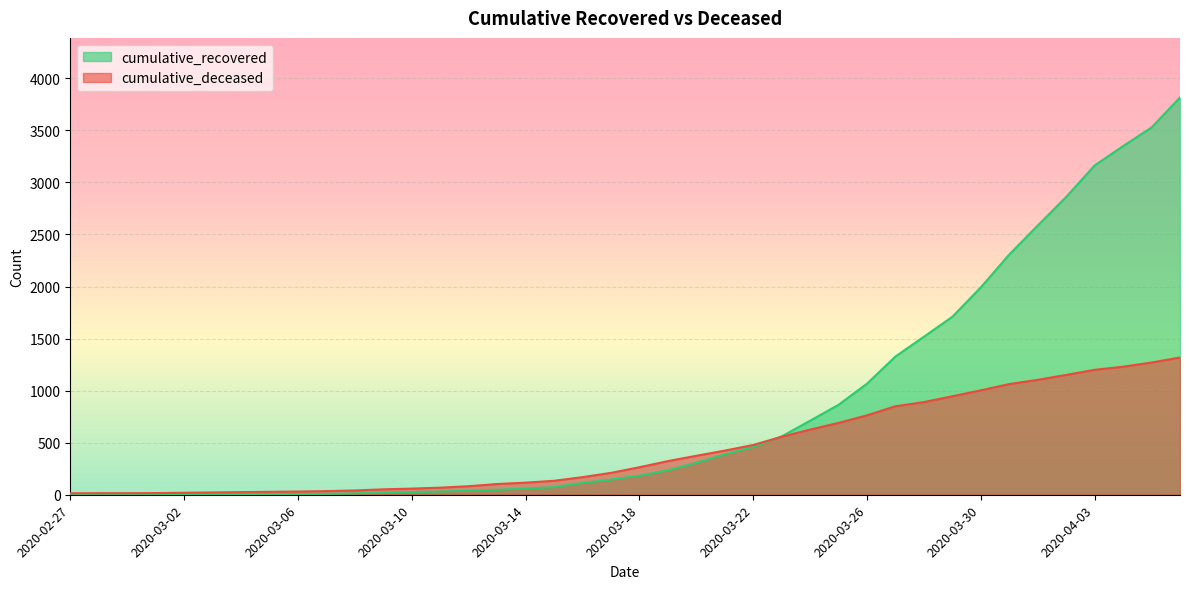

What is the average value of the cumulative_recovered series?

839